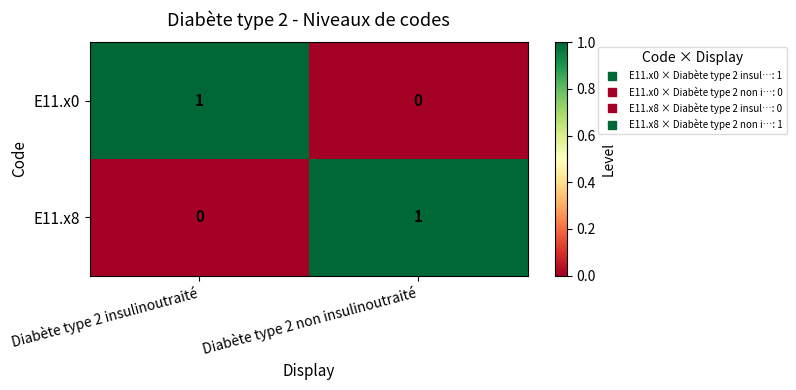

At which label does E11.x8 reach its minimum?

Diabète type 2 insulinoutraité